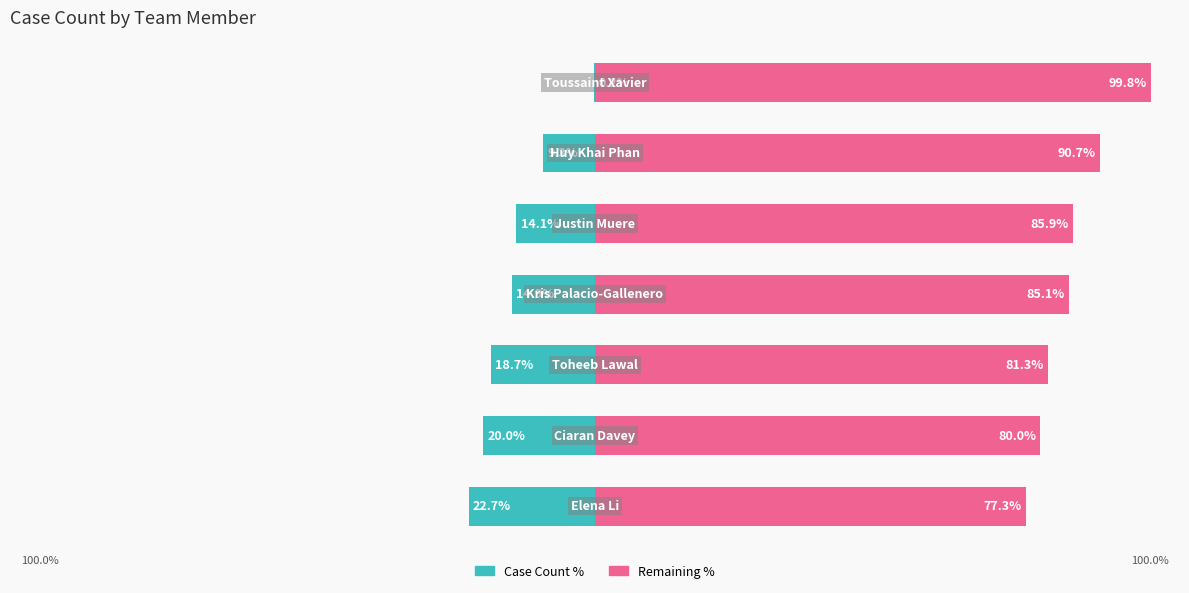

At how many categories does at least one series exceed -3?

7